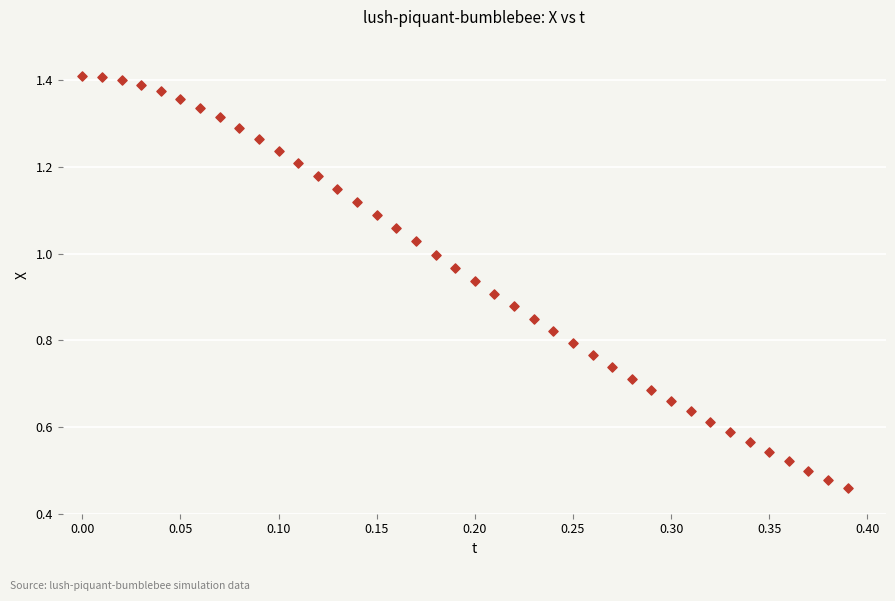

What is the range of X values (max minus min)?

0.4